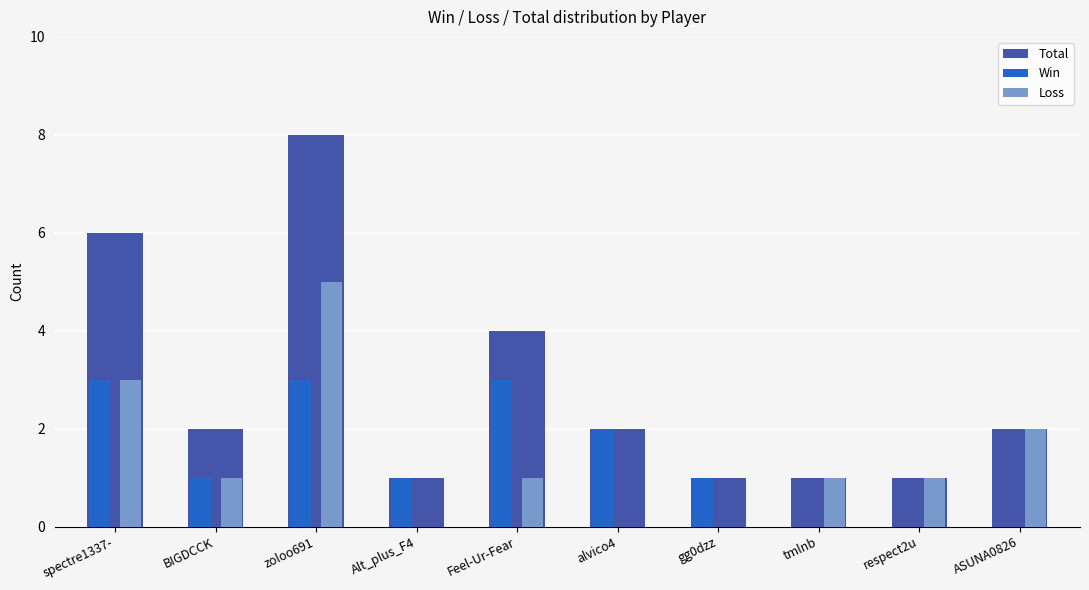

The value of Loss at zoloo691 is 8. True or false?

False